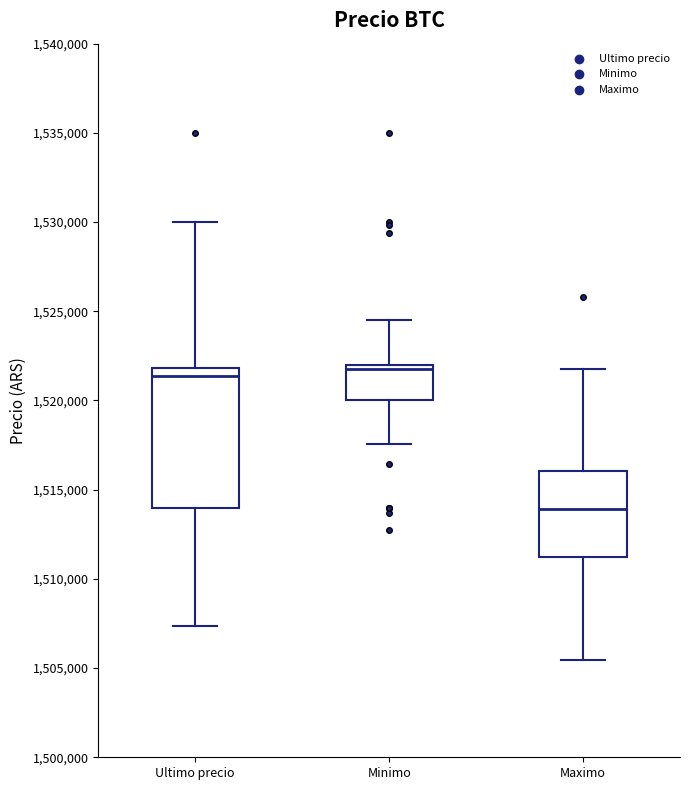

Comparing the boxes themselves (not the whiskers), which one is the tallest?

Ultimo precio